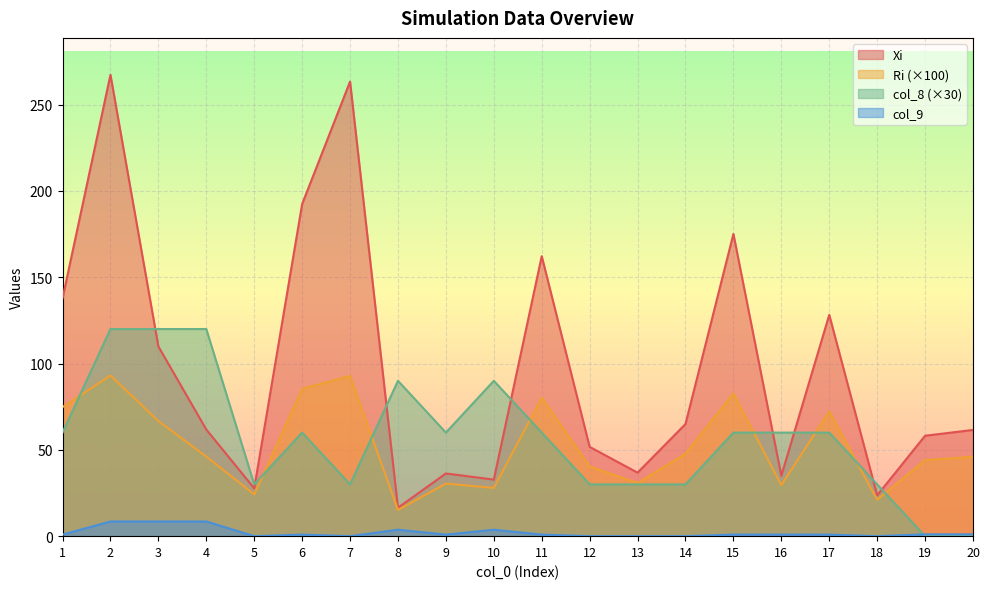

How many data points in Xi are less than 61?

9